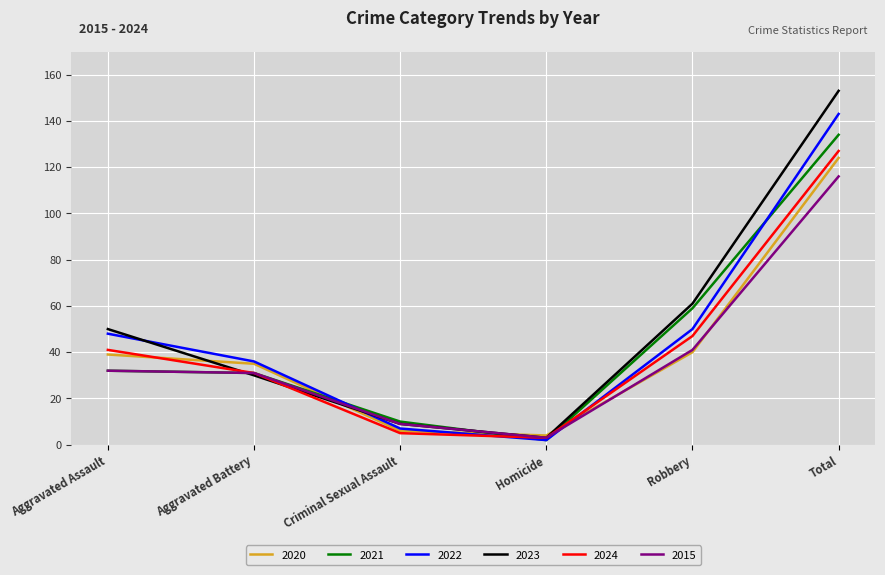

What position from the left is Robbery?

5